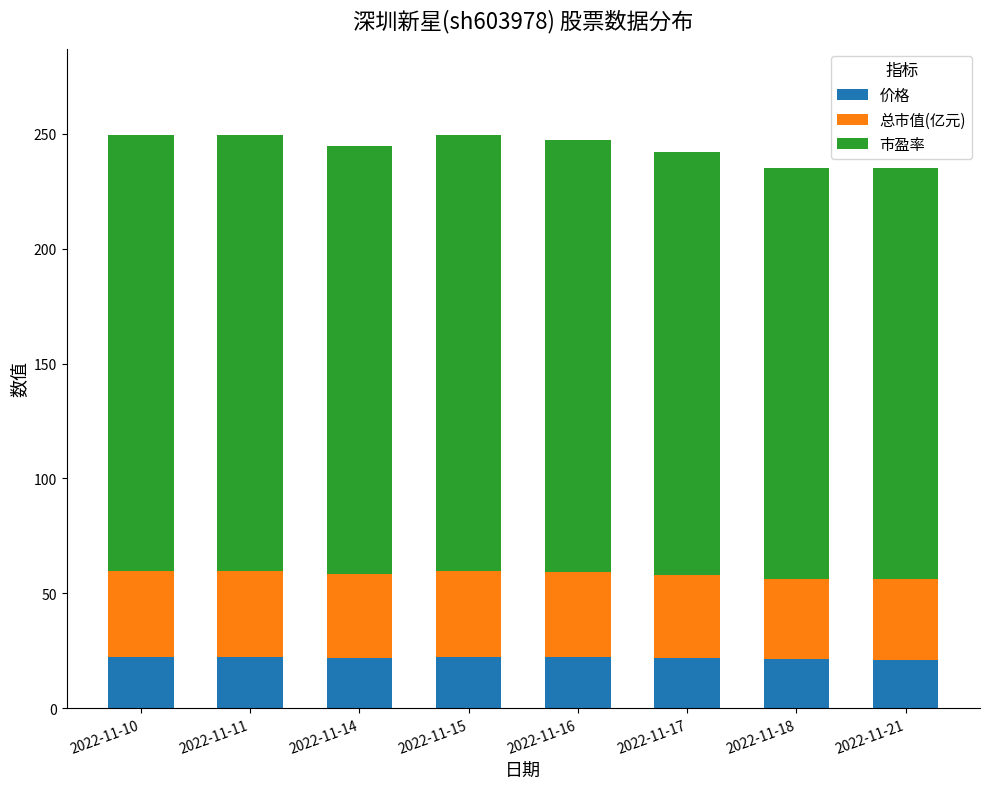

What is the value of the 价格 bar at the 3rd from the left?

22.0